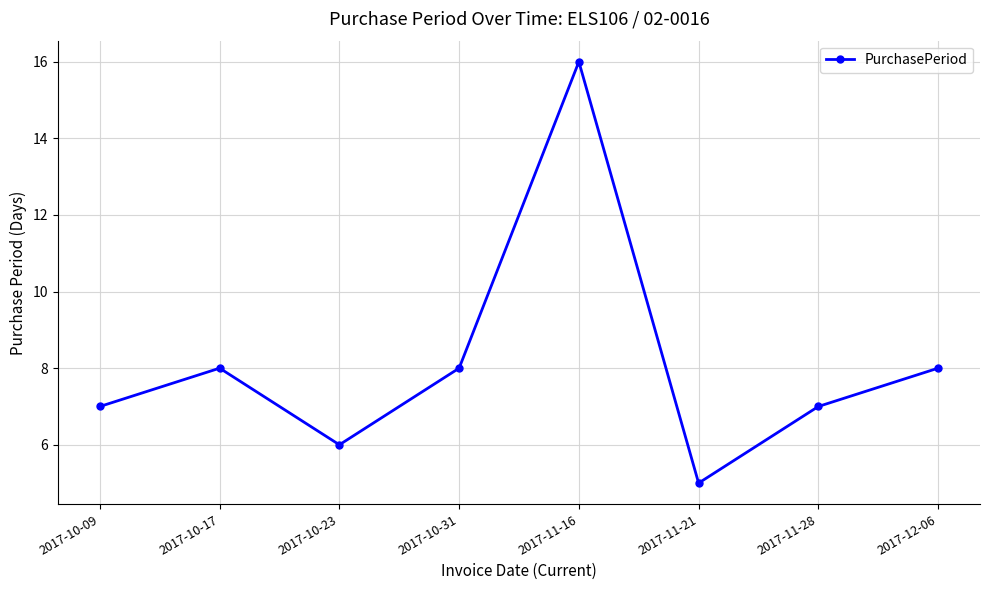

What is the value of the 3rd point from the left?

6